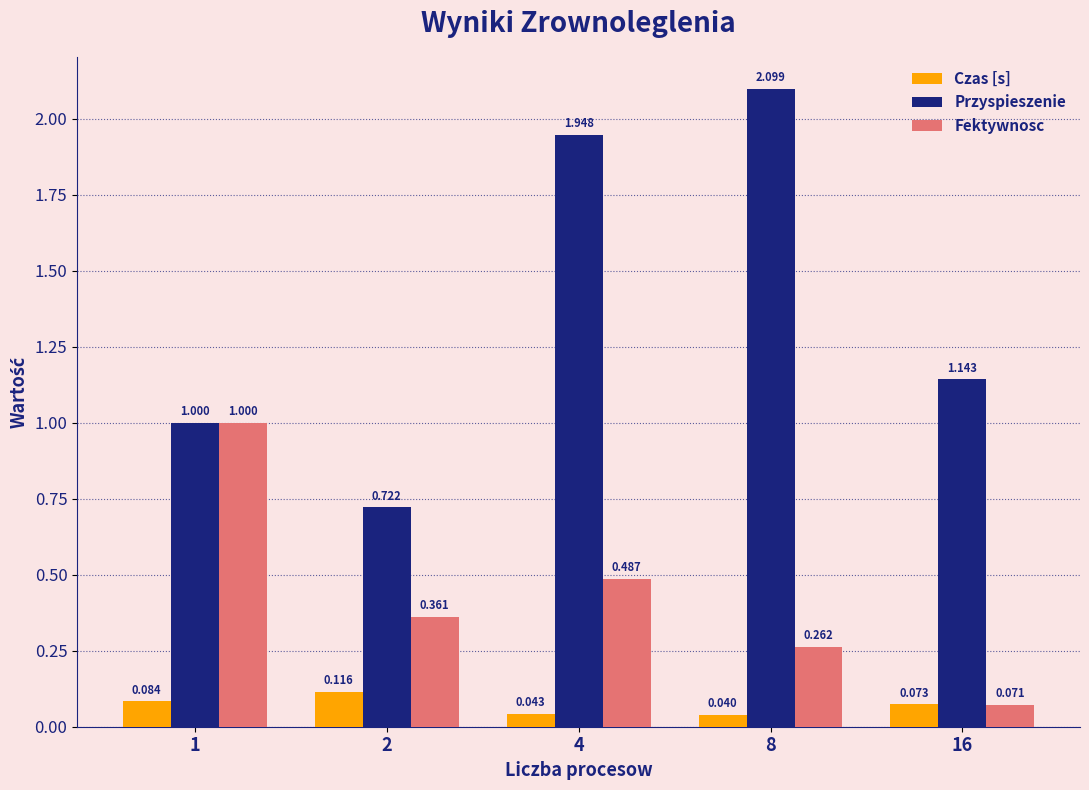

Between 4 and 16, which series saw the biggest shift?

Przyspieszenie